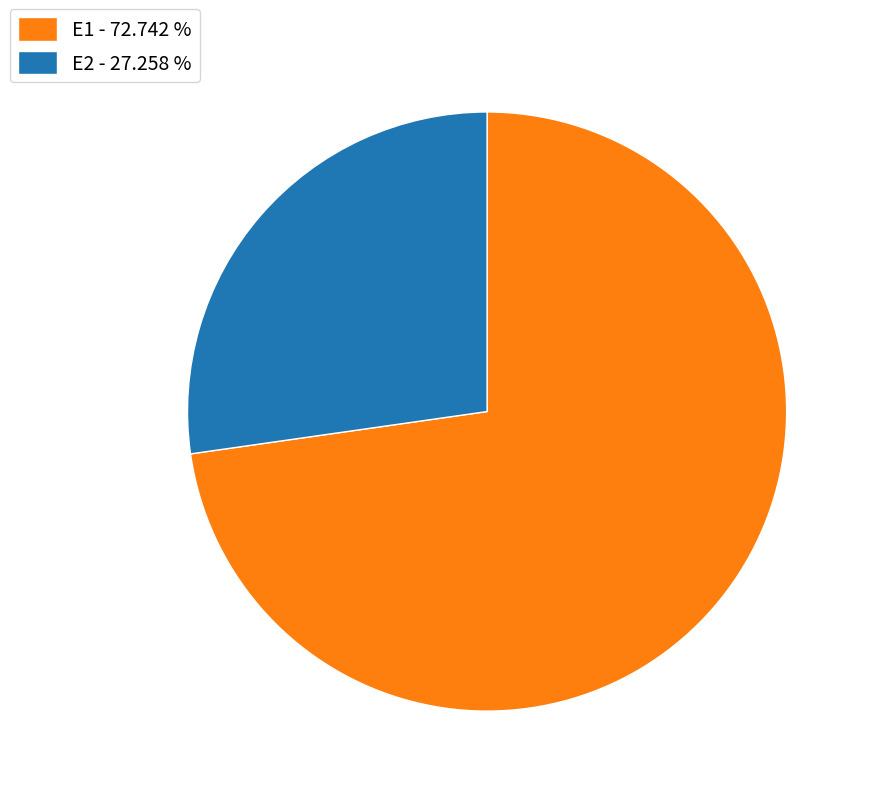

Which has a higher value, E2 - 27.258 % or E1 - 72.742 %?

E1 - 72.742 %